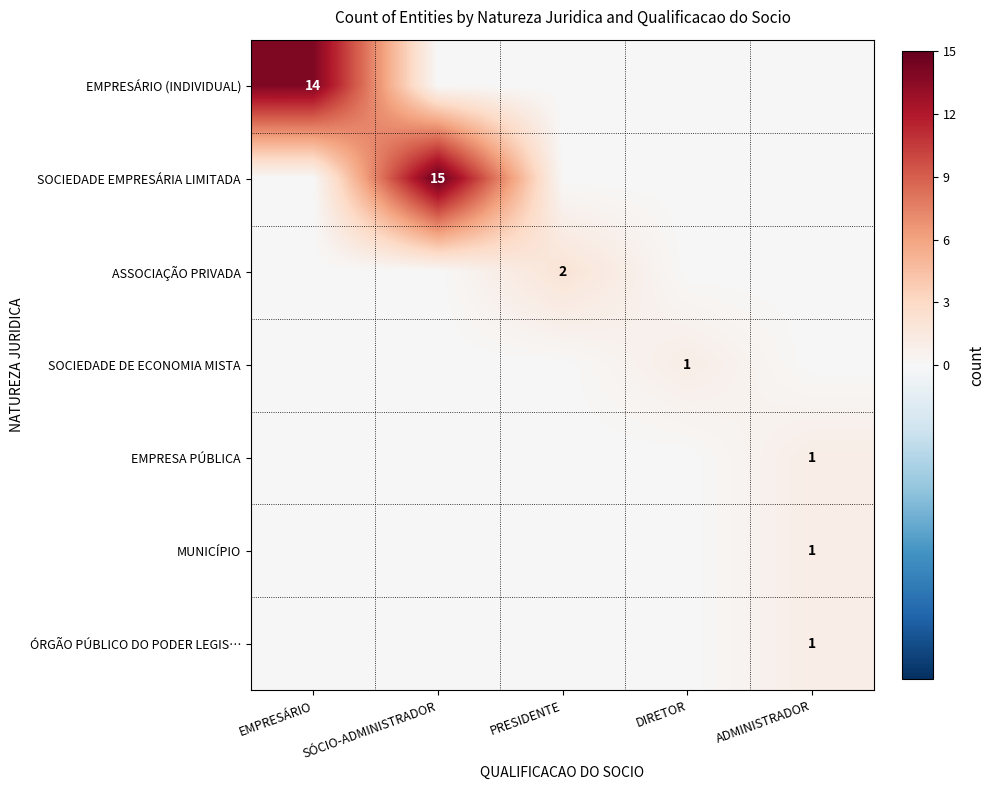

What is the total value across all series at DIRETOR?

1